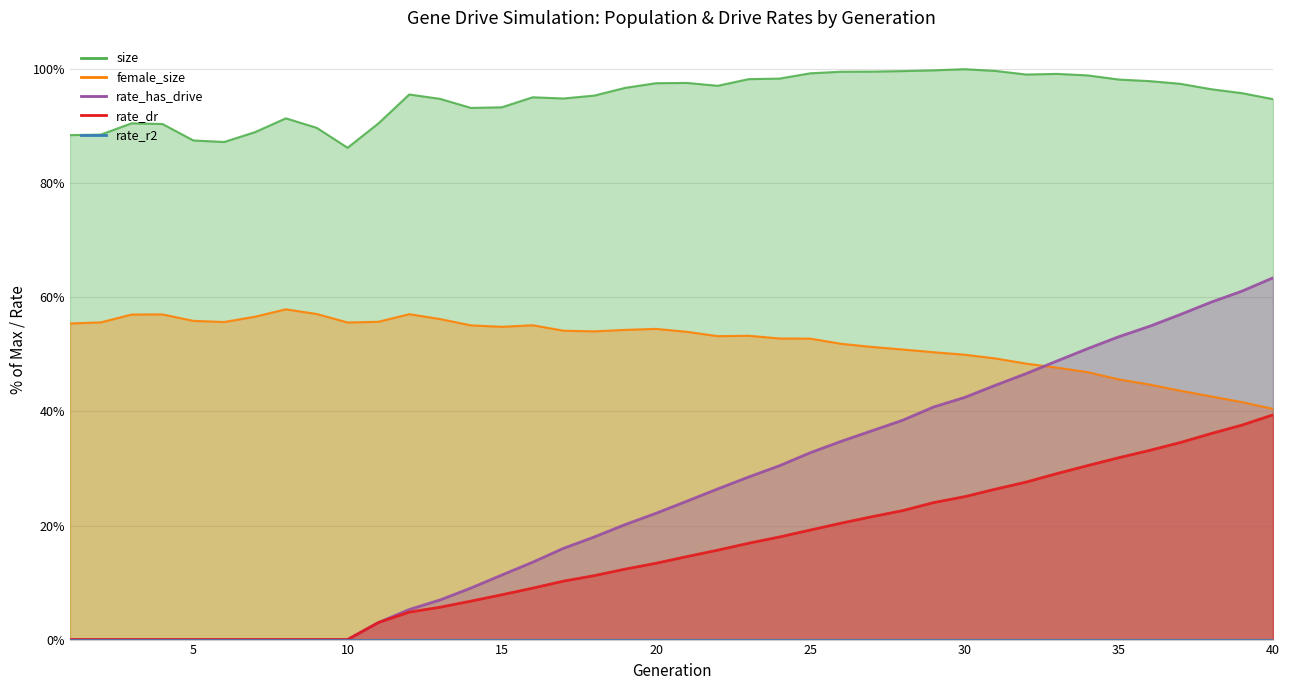

How many data points does each series have?

40